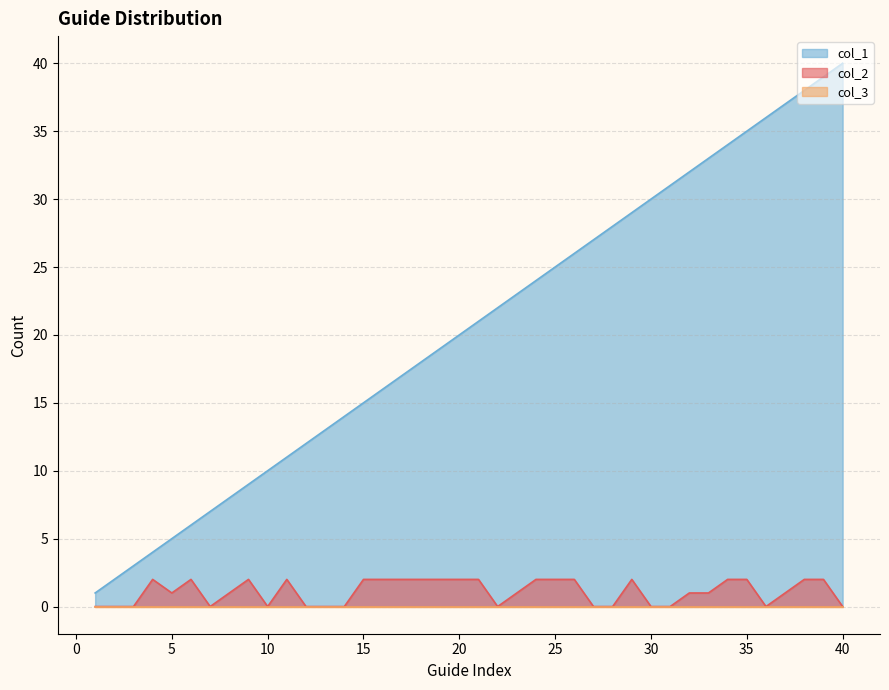

At which label does col_1 first exceed 21?

22